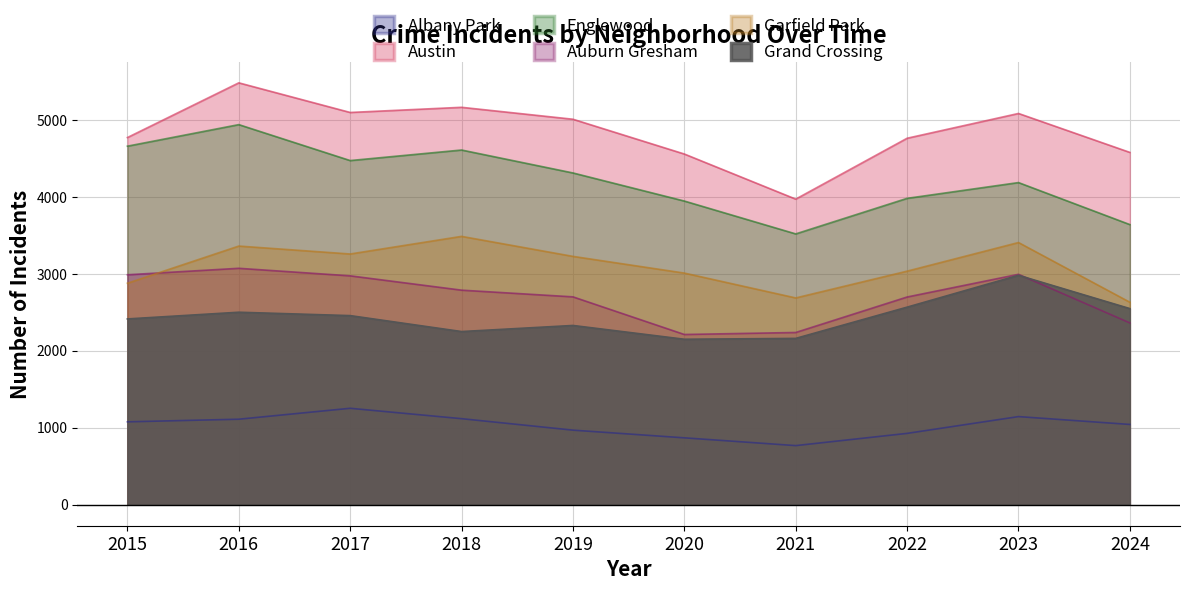

Does the chart display data point markers on the line(s)?

No